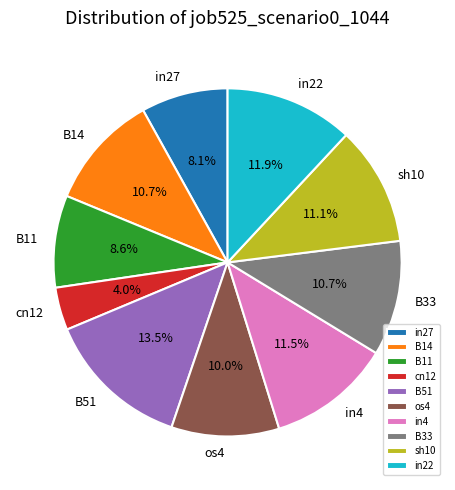

To the nearest percent, what percentage of the pie is sh10?

11%